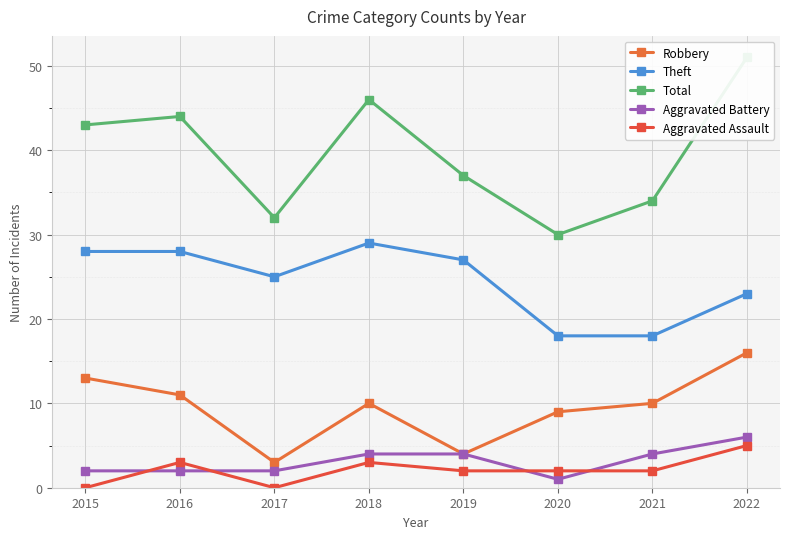

Where is Theft nearest to the value 23?

2022